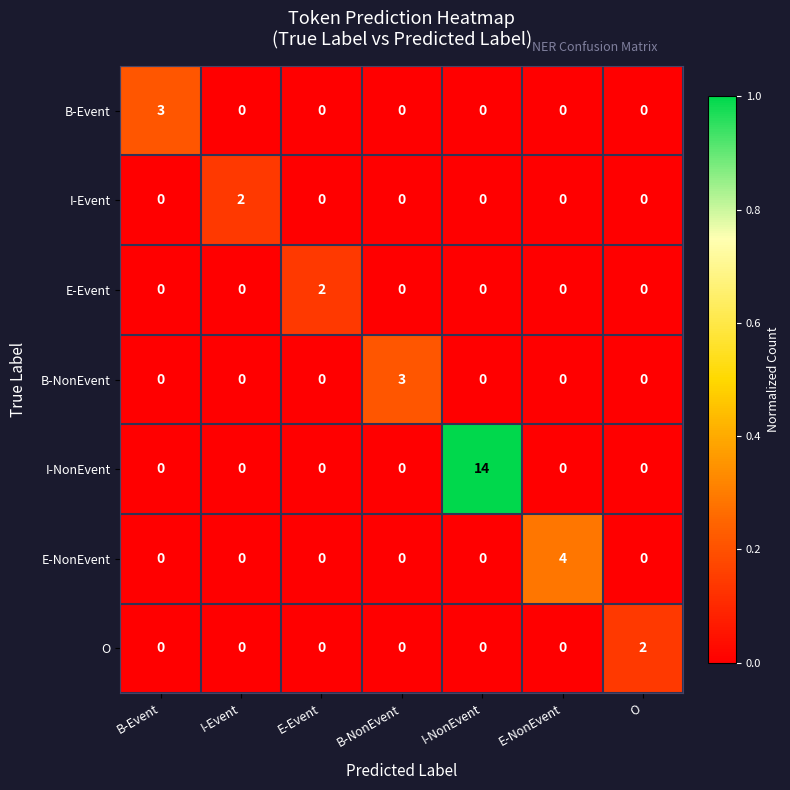

Which category has the highest value across all series?

I-NonEvent